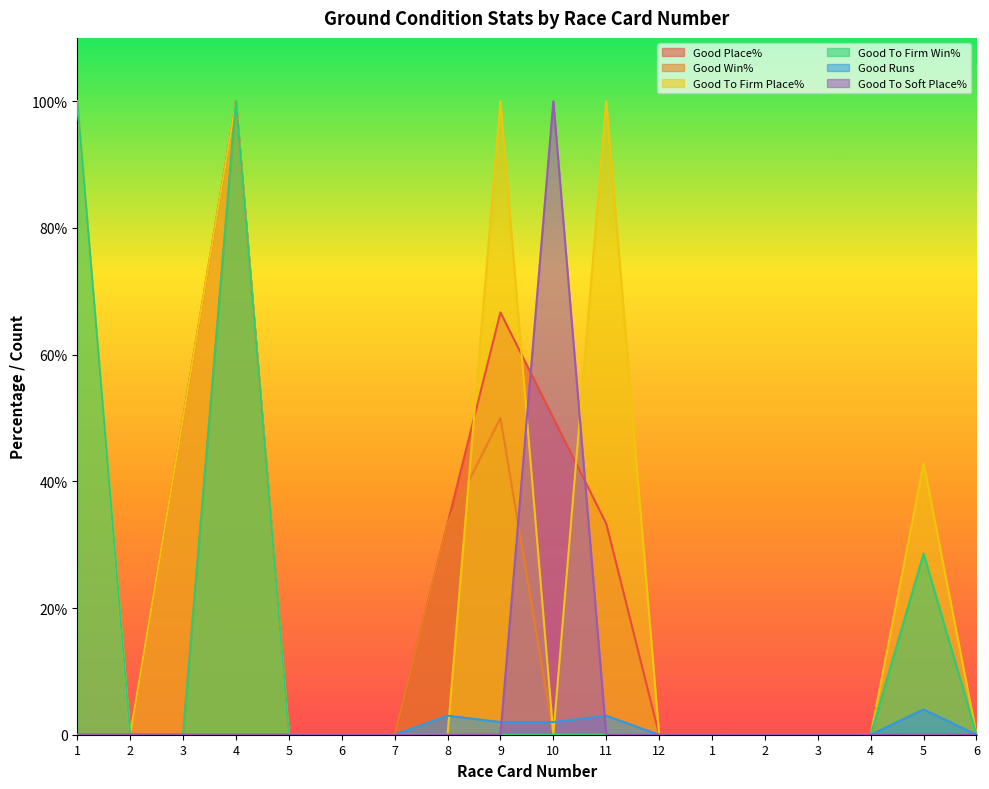

What are all the series names shown in the legend?

Good Place%, Good Win%, Good To Firm Place%, Good To Firm Win%, Good Runs, Good To Soft Place%